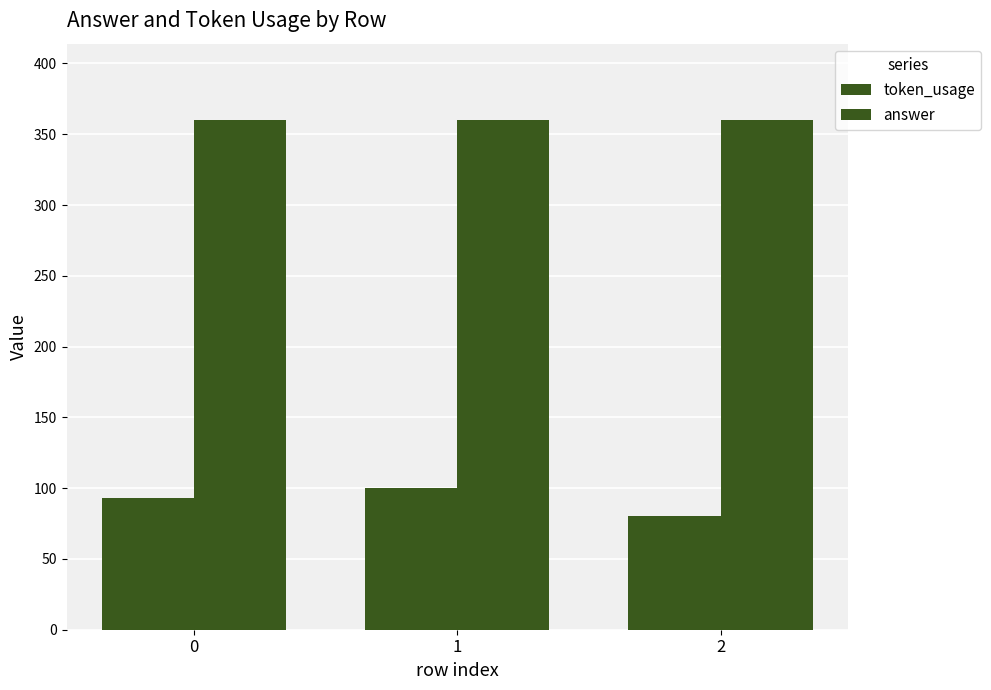

How many data points in token_usage are less than 93?

1